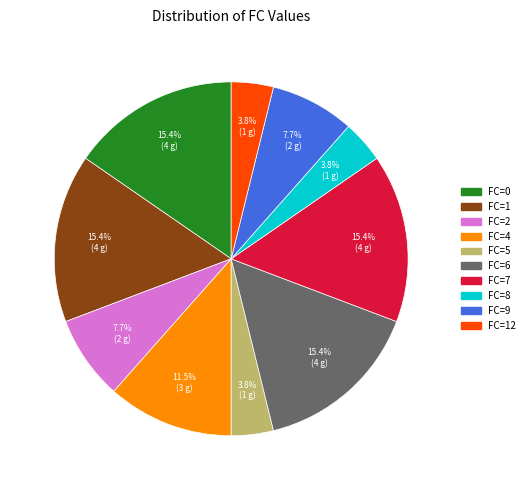

Do FC=9 and FC=7 together represent more than half of the pie?

No